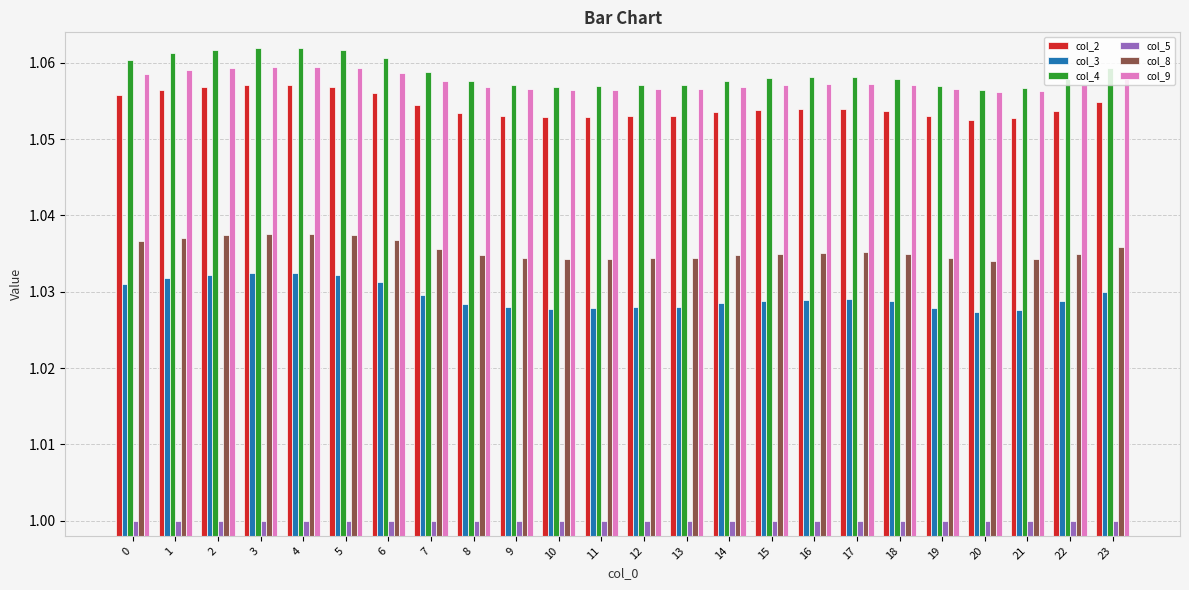

What is the sum of the col_9 values at 13 and 22?

2.1